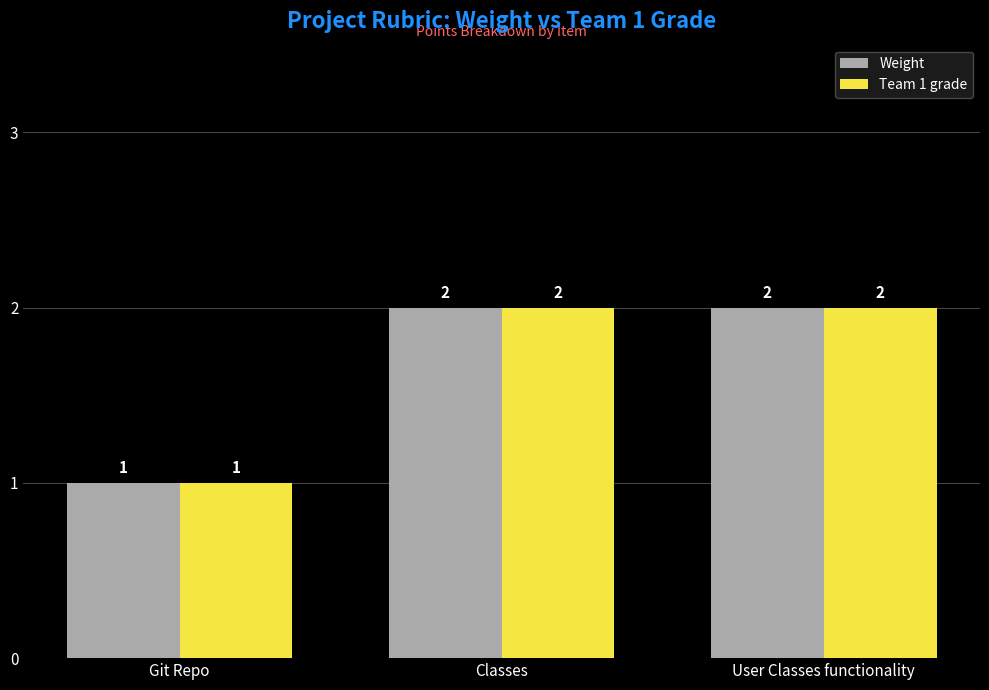

What is the label of the 2nd bar from the right?

Classes